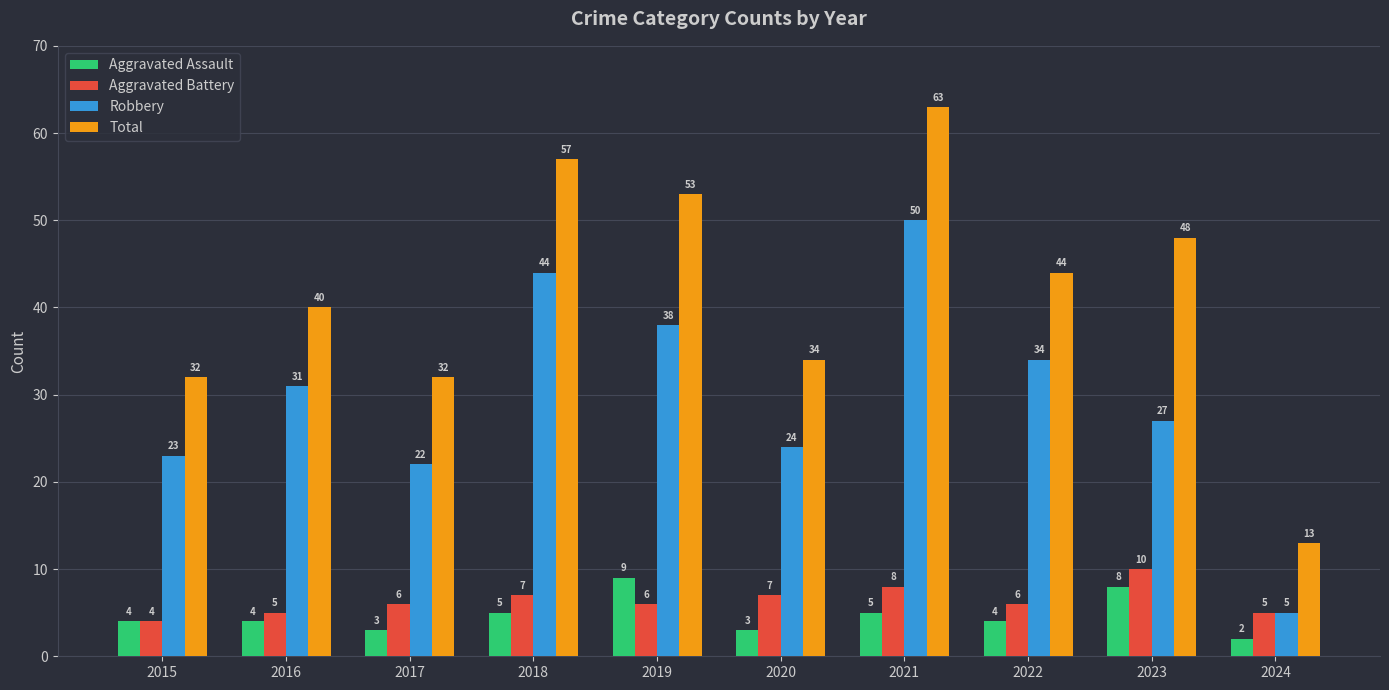

What is the value of the Total bar at the 7th from the left?

63